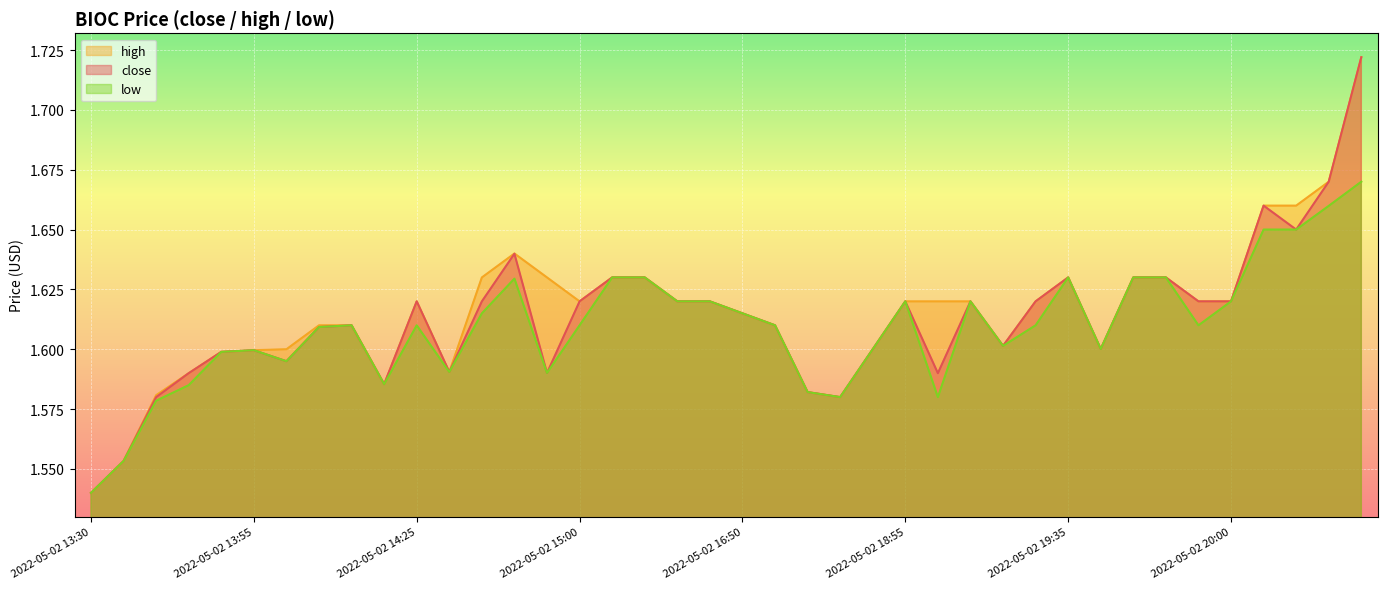

How many lines are shown in the chart?

3